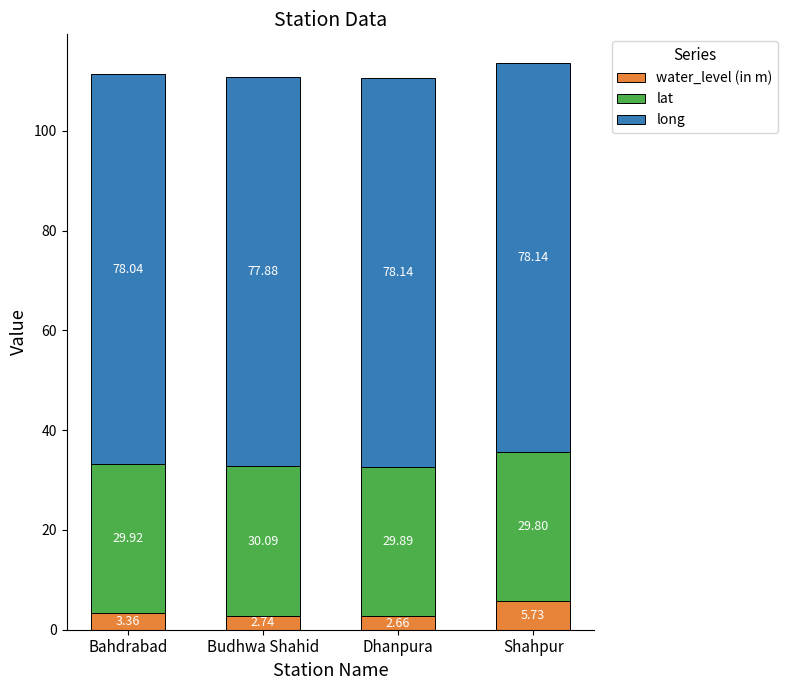

Which category has the highest value in the water_level (in m) series?

Shahpur